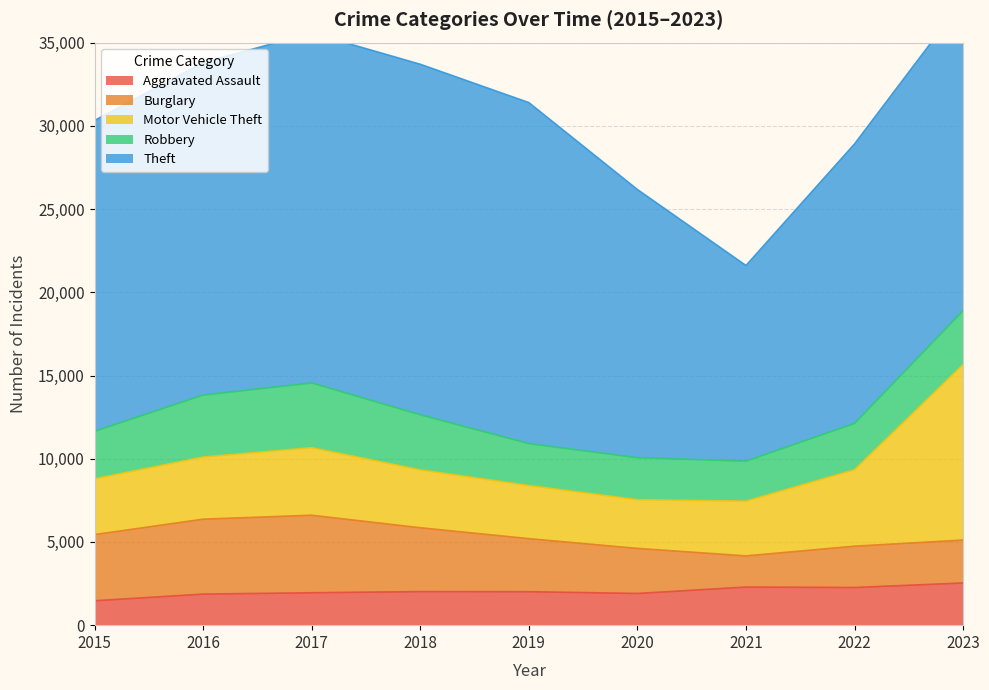

Rank the series at 2018 from lowest to highest value.

Aggravated Assault, Robbery, Motor Vehicle Theft, Burglary, Theft